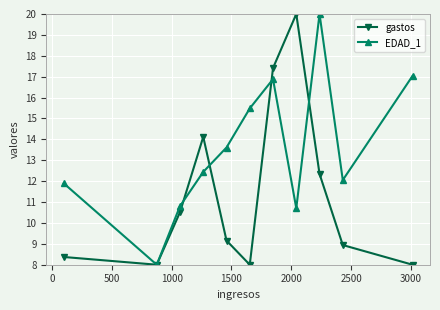

How many lines are shown in the chart?

2